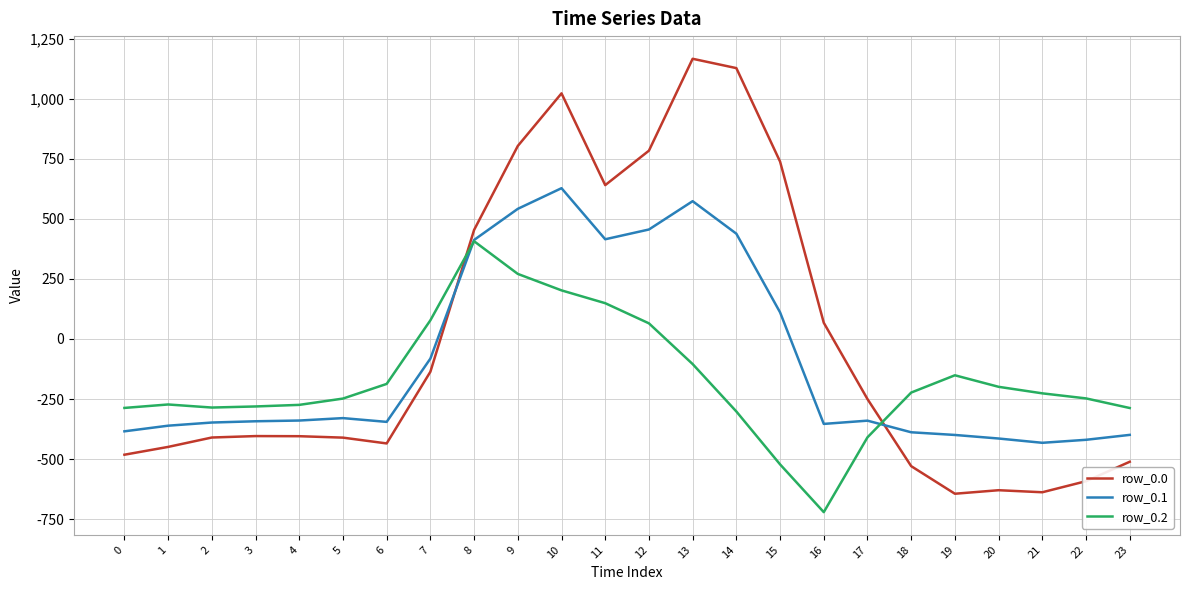

What is the sum of all row_0.2 values?

-4056.8